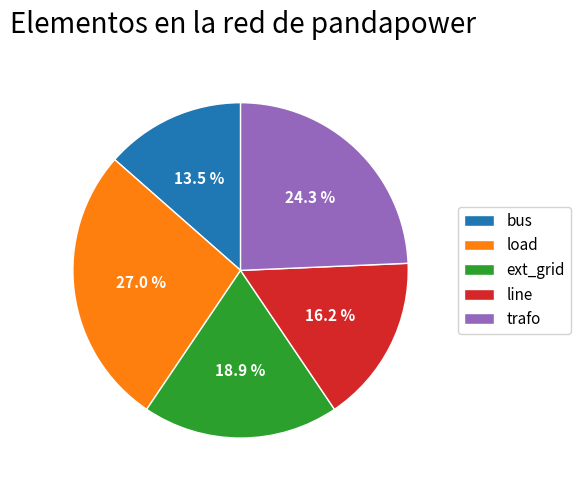

Does any single category account for the majority?

No